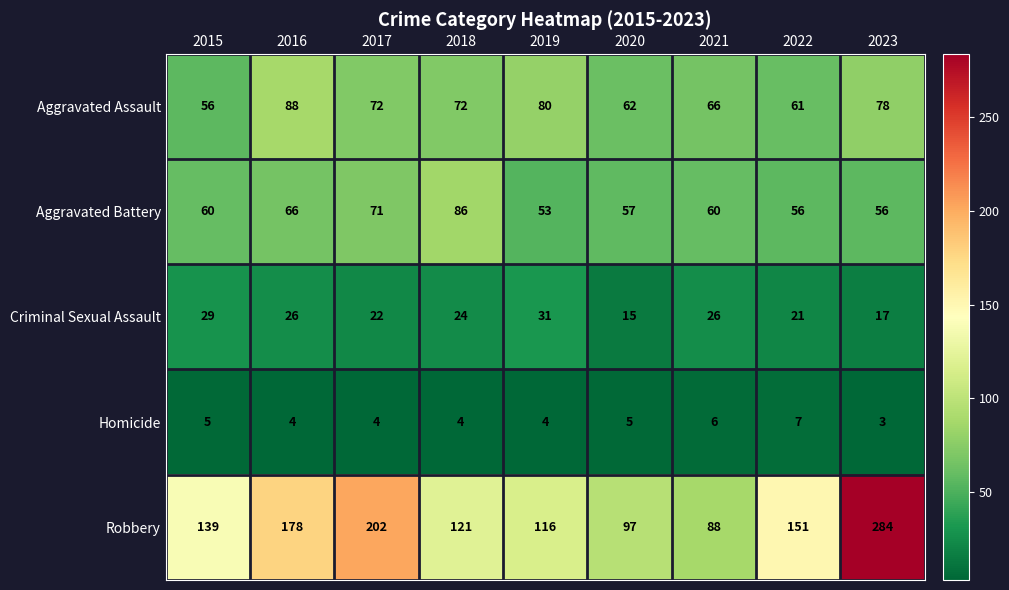

What is the highest value of the Aggravated Assault series?

88